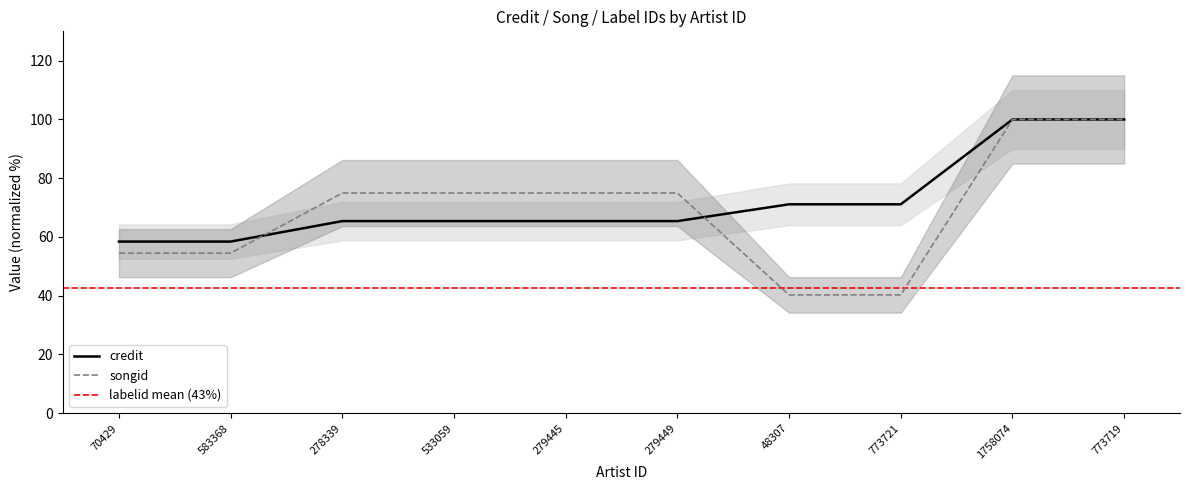

What is the difference between the maximum and minimum values in the credit series?

41.6